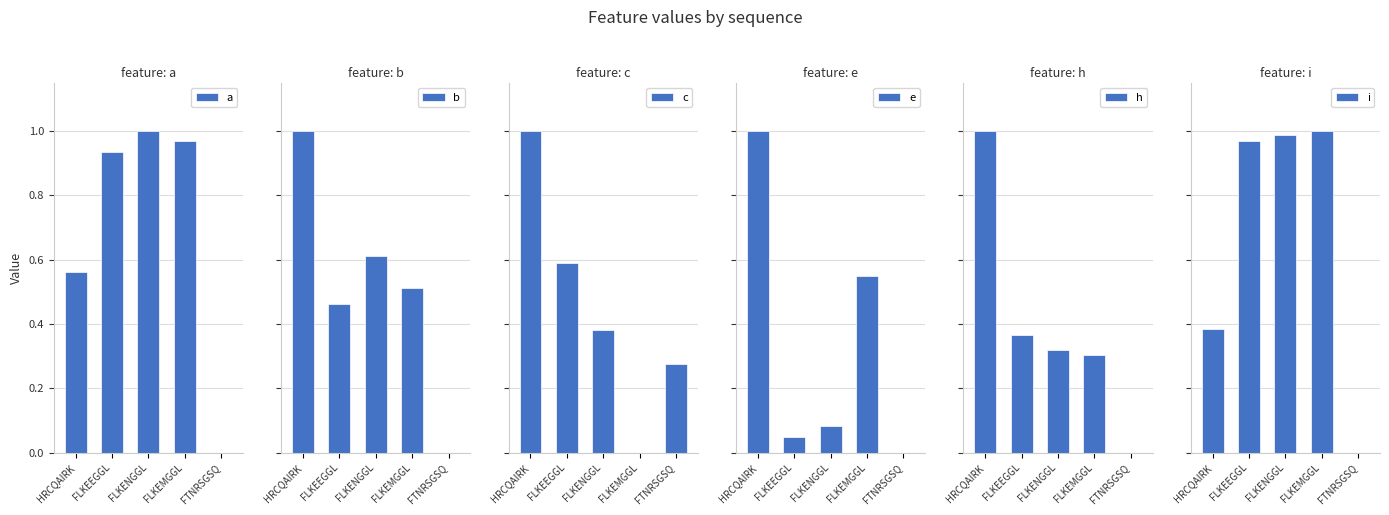

Is the value of i at HRCQAIRK greater than the value of b at HRCQAIRK?

No